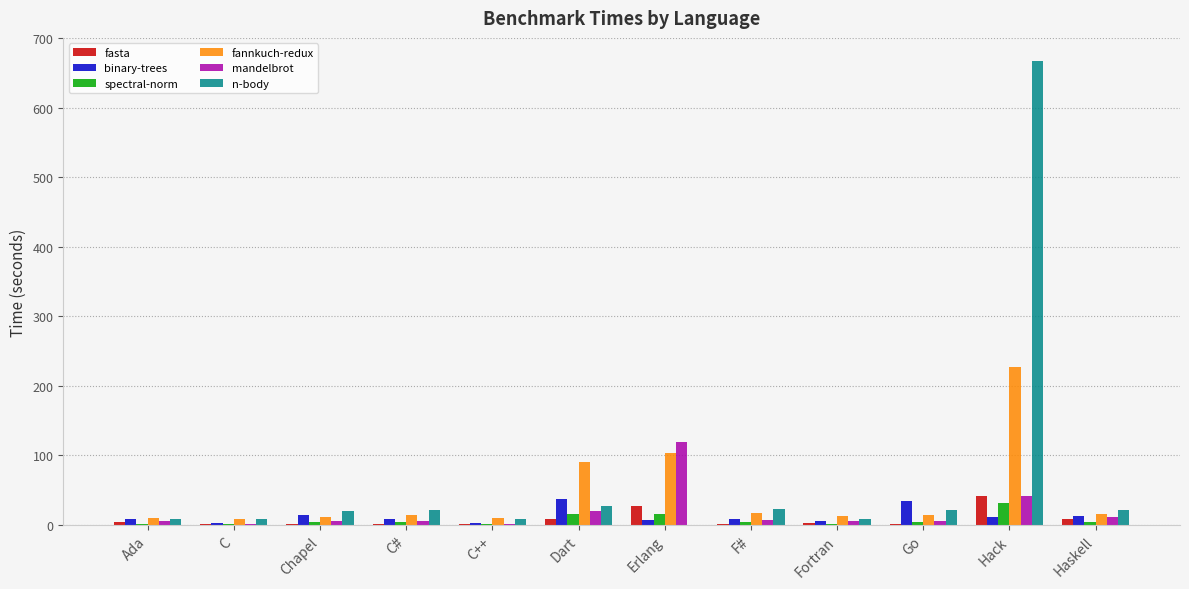

Is the value of binary-trees at C greater than the value of fannkuch-redux at Hack?

No